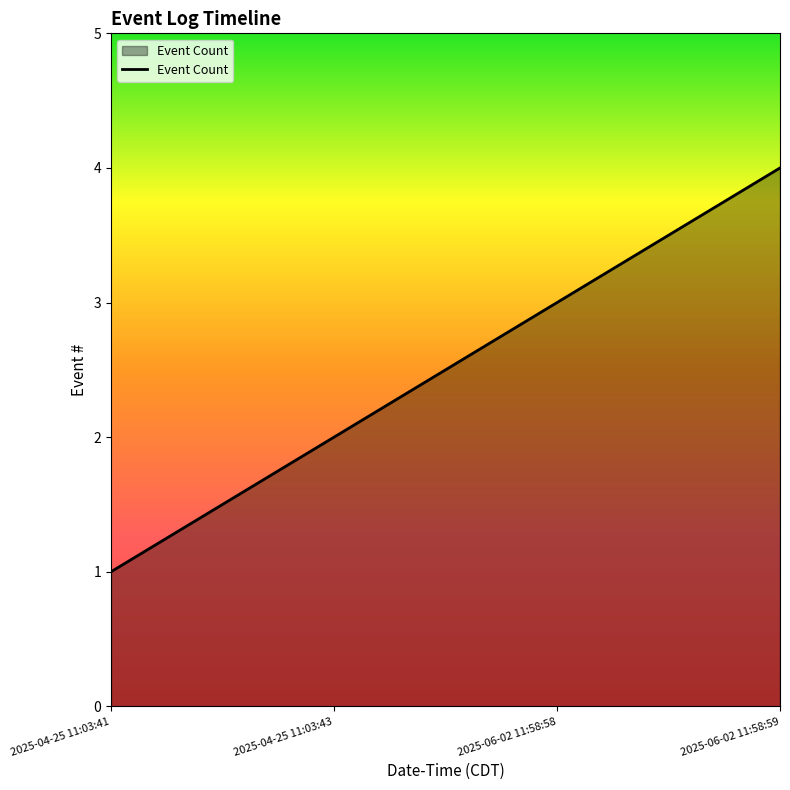

What is the ratio of the value at 2025-04-25 11:03:41 to the value at 2025-06-02 11:58:58?

0.3